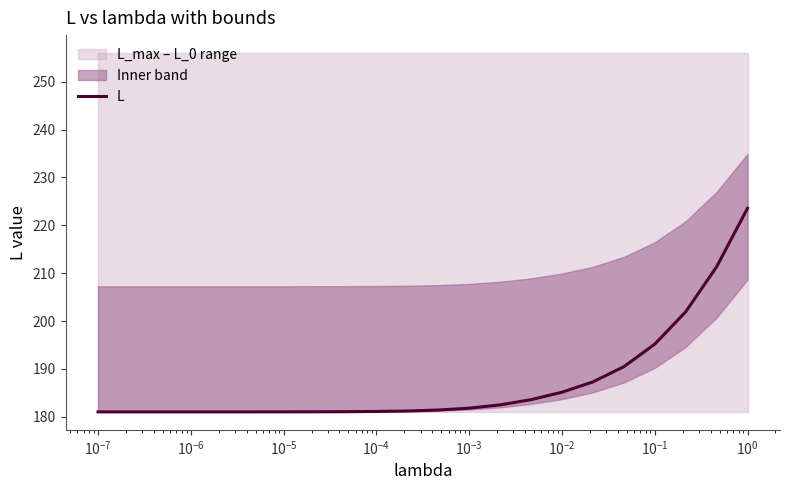

What is the highest value of the L series?

223.6